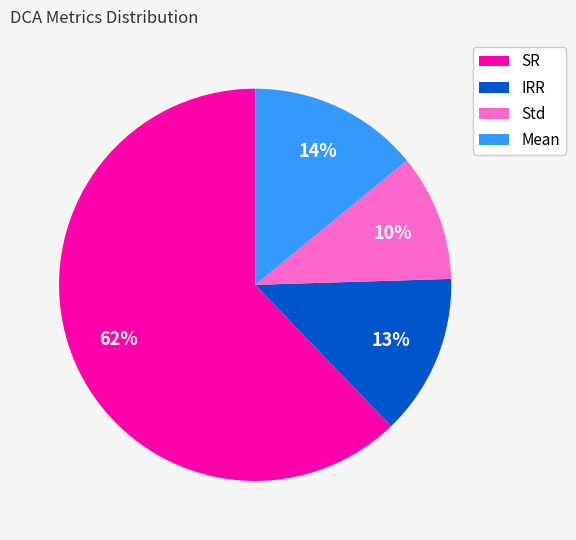

Between IRR and Std, which is larger?

IRR